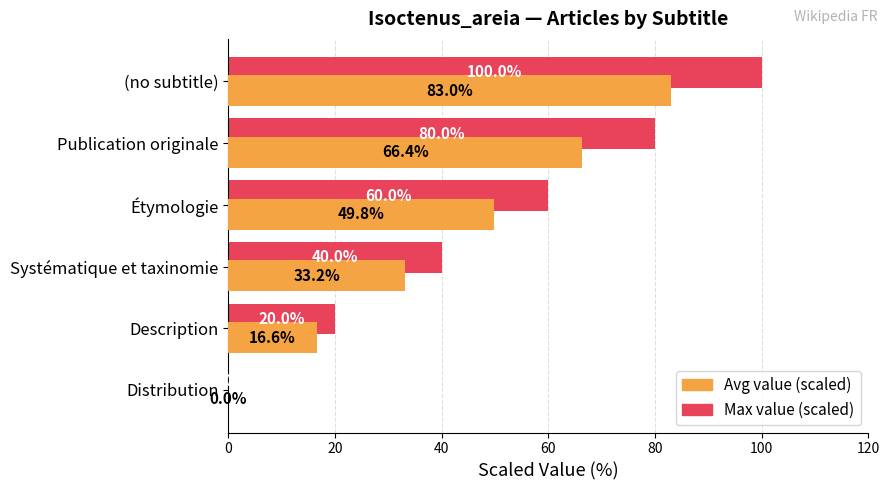

Is the value of Max value (scaled) at Description greater than the value of Avg value (scaled) at Étymologie?

No